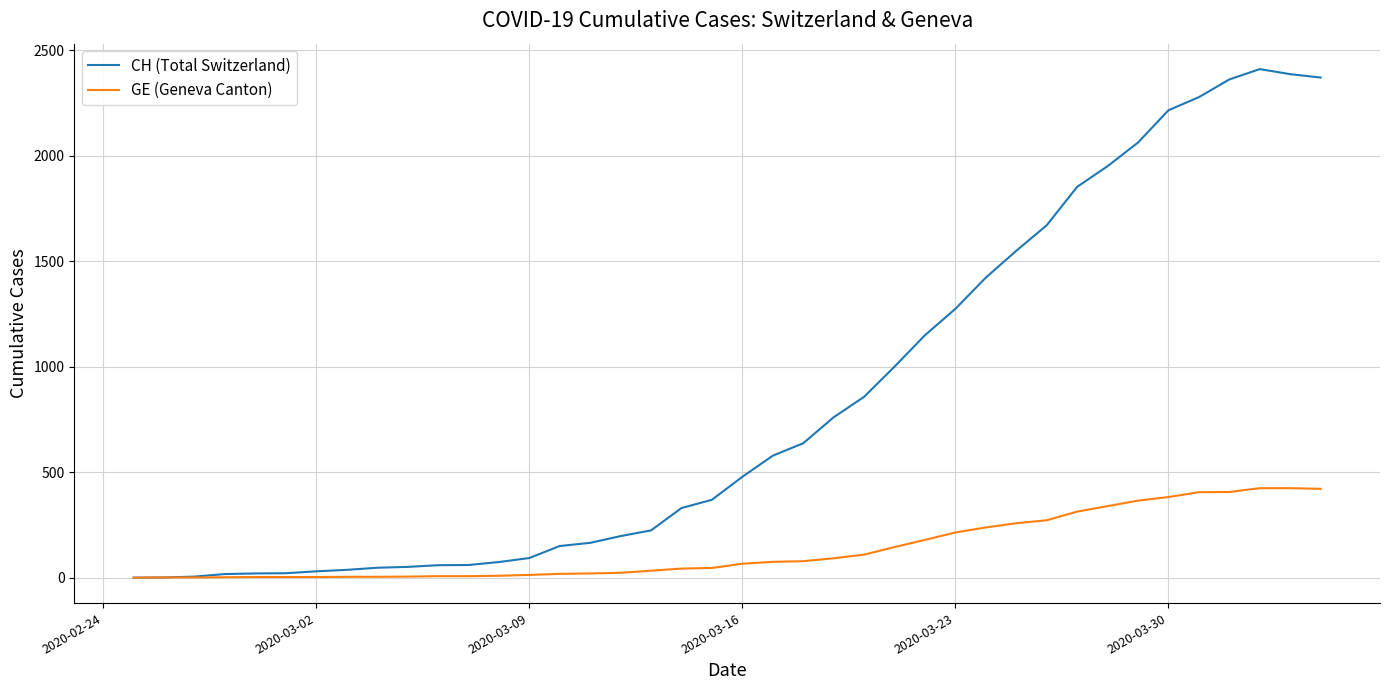

Rank the series by their average value, from lowest to highest.

GE (Geneva Canton), CH (Total Switzerland)